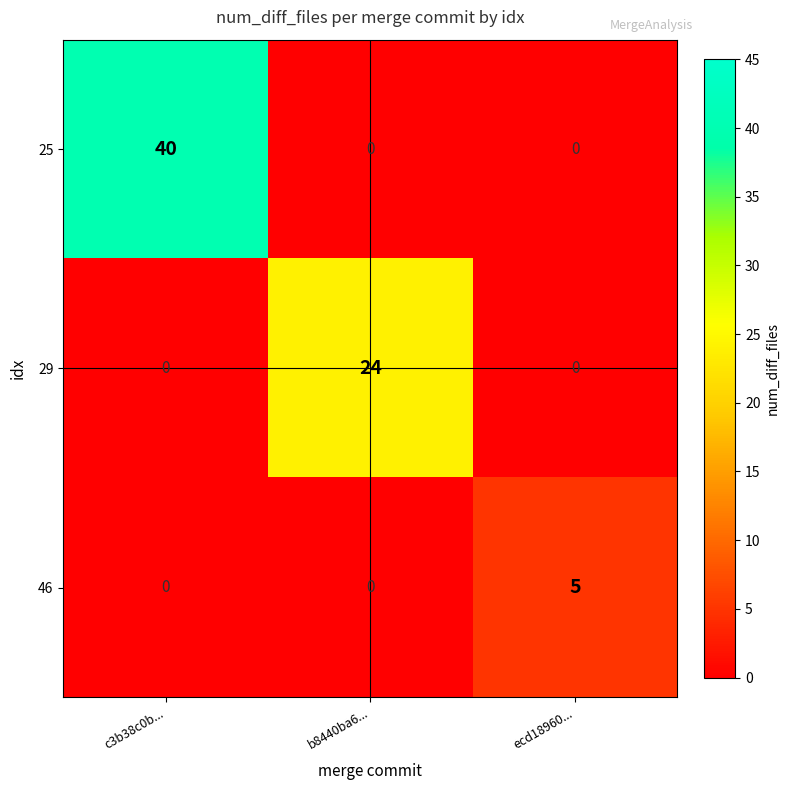

Is it true that 25 equals 70 at c3b38c0b...?

False